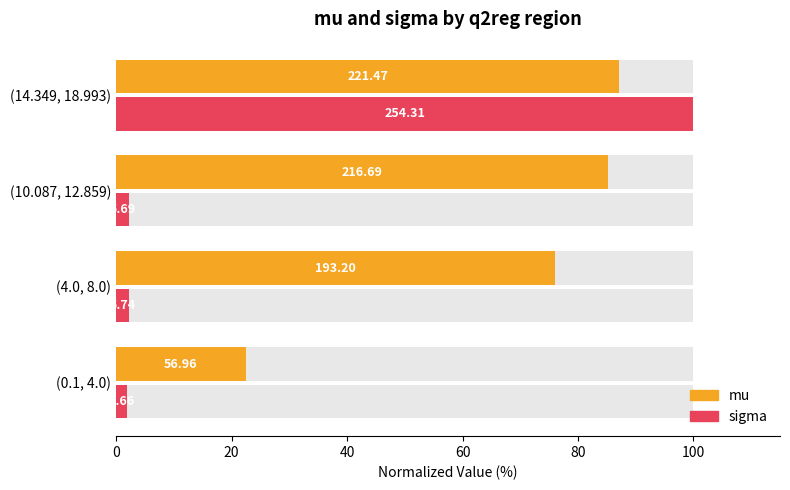

Does the chart contain any negative values?

No